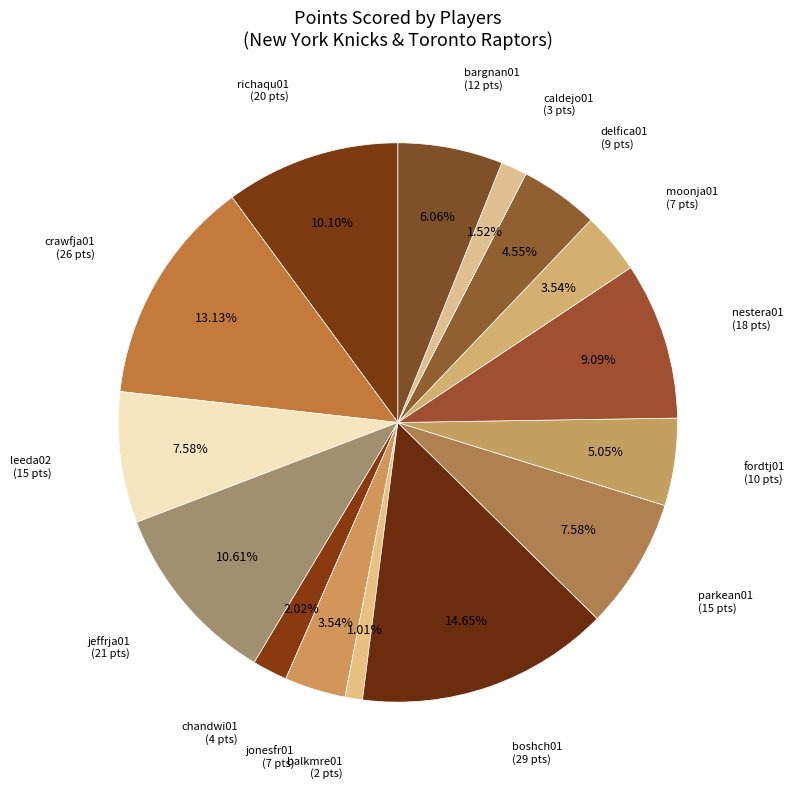

Is there any slice that represents more than half of the pie?

No